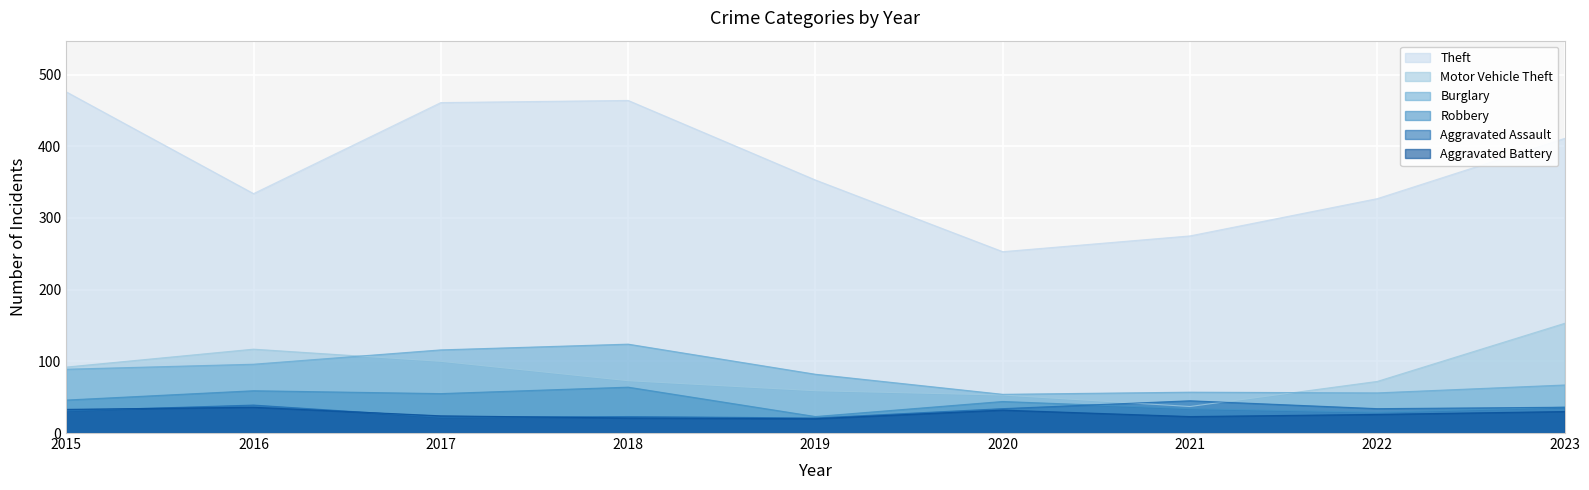

Does the chart display data point markers on the line(s)?

No